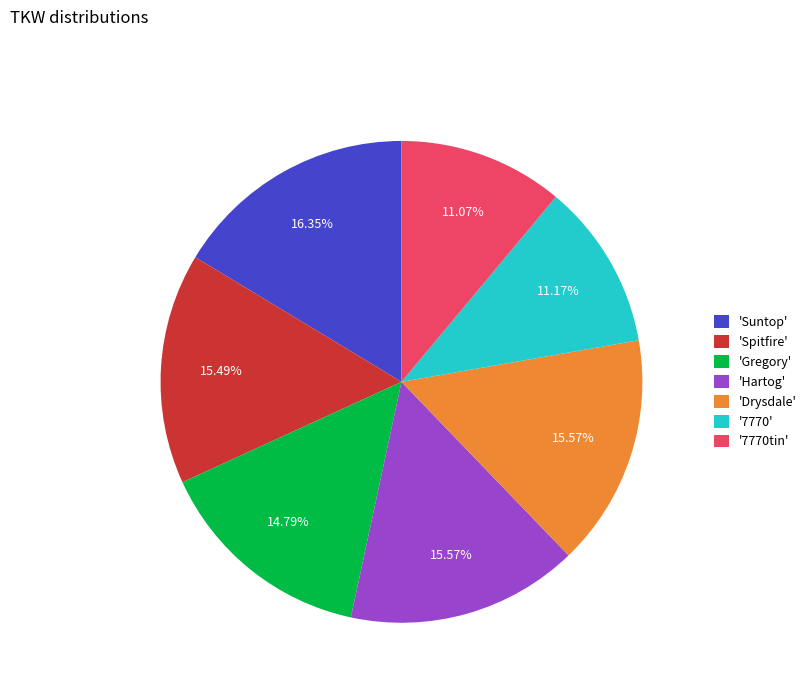

Is the sum of '7770tin' and 'Suntop' greater than half?

No